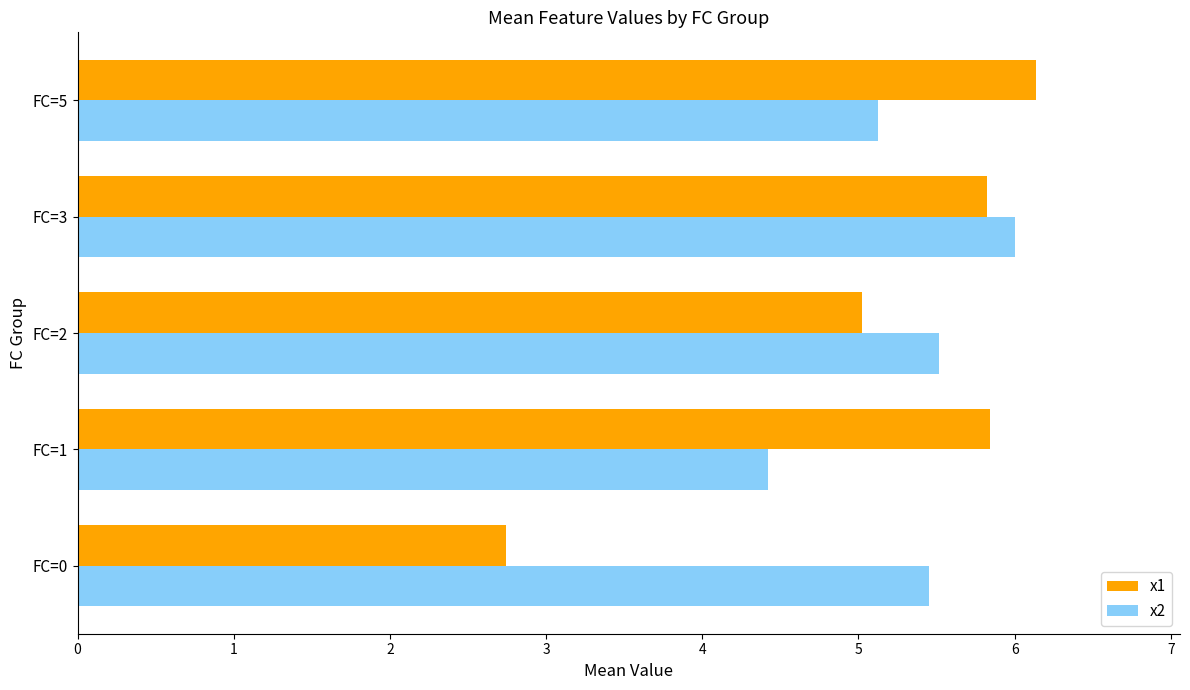

What is the difference between the highest and lowest values at FC=5?

1.0